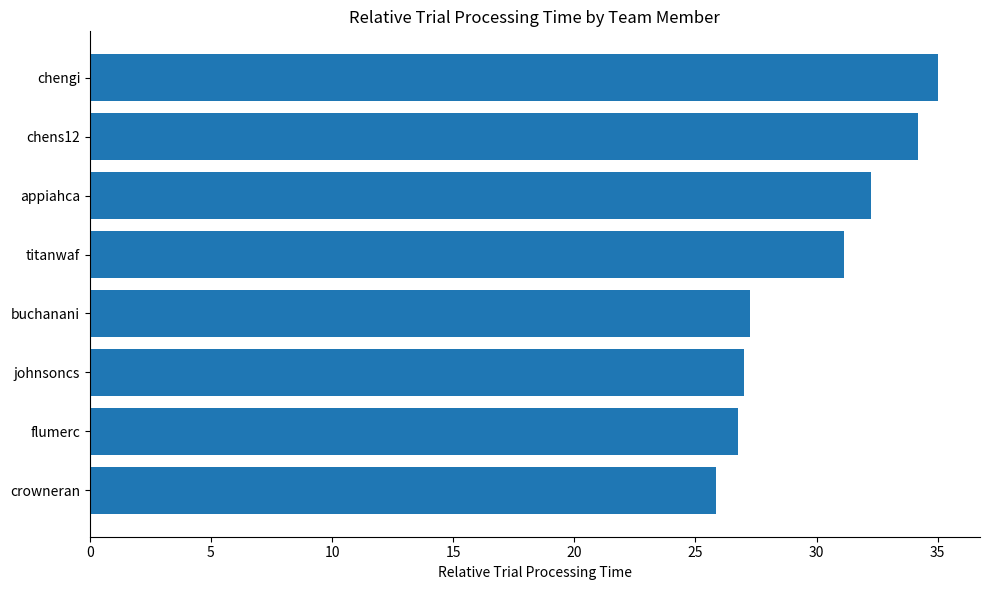

How many distinct data groups are displayed?

1